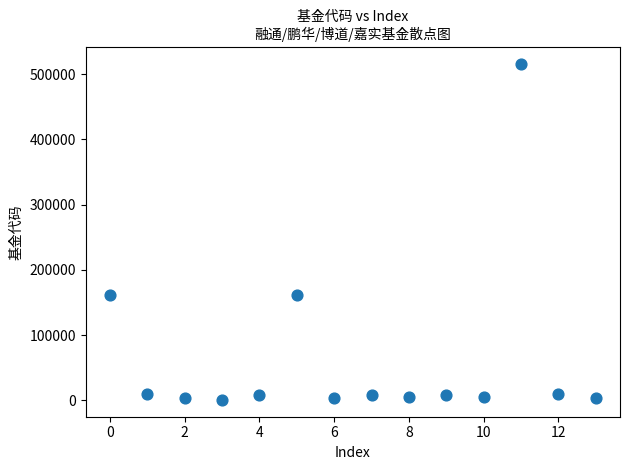

What is the range of Y values (max minus min)?

515153